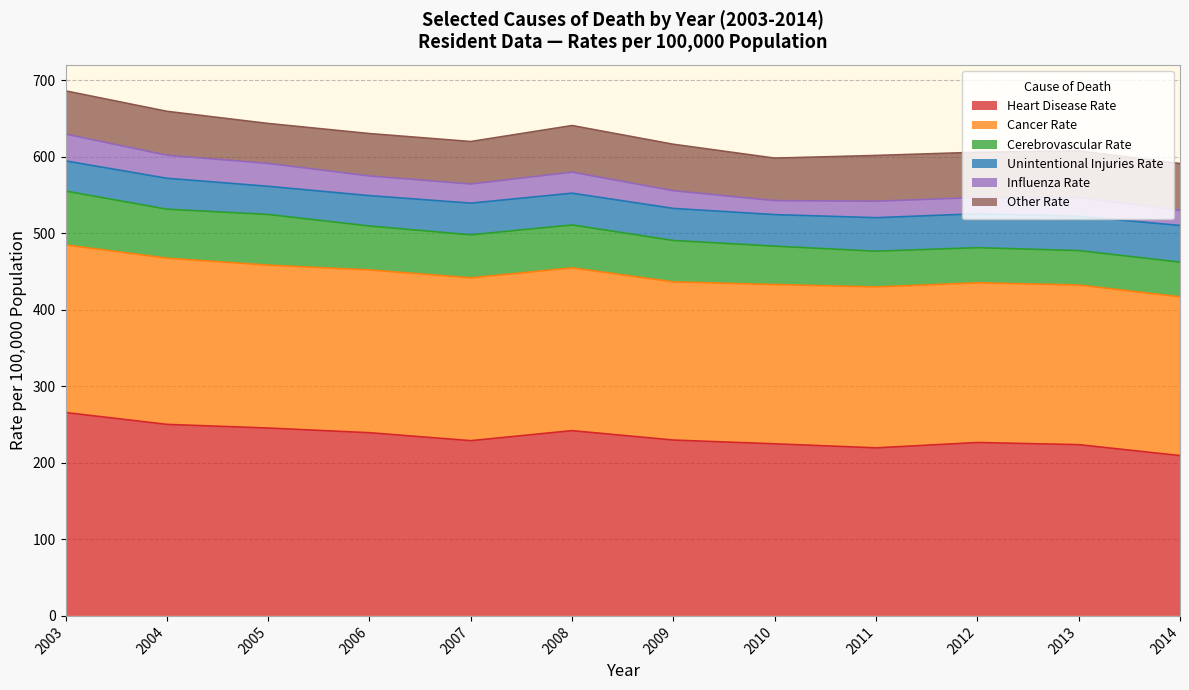

True or false: Unintentional Injuries Rate has more than 2 interior local peaks.

False